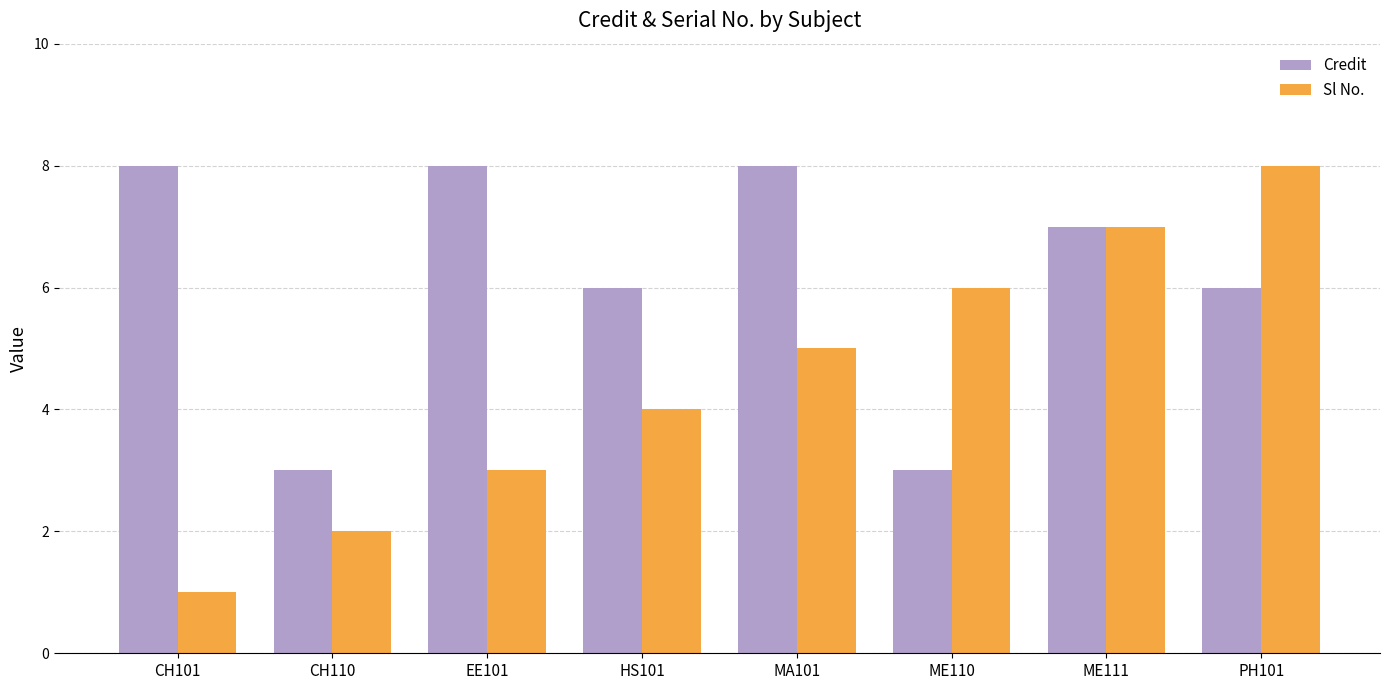

How many data points in Credit are less than 7?

4